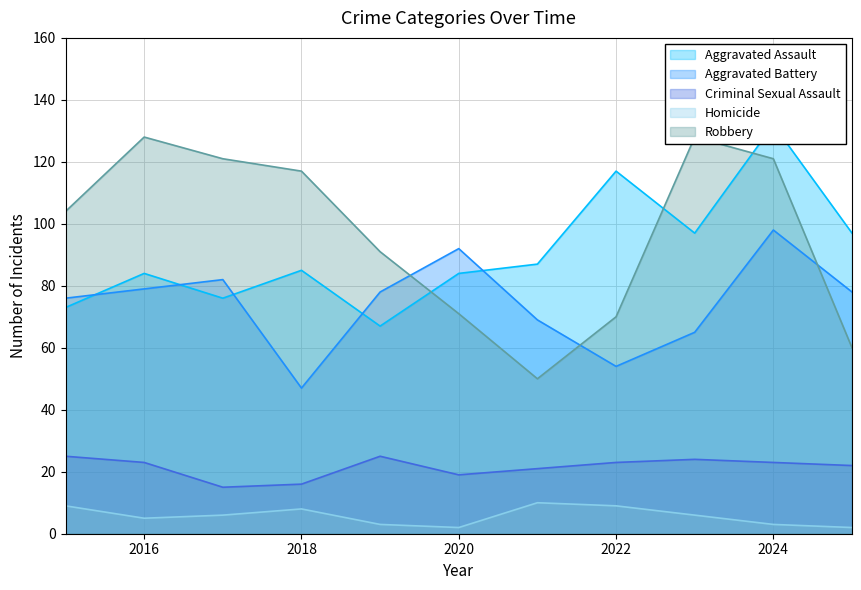

At which label is Aggravated Battery closest to 72?

2021